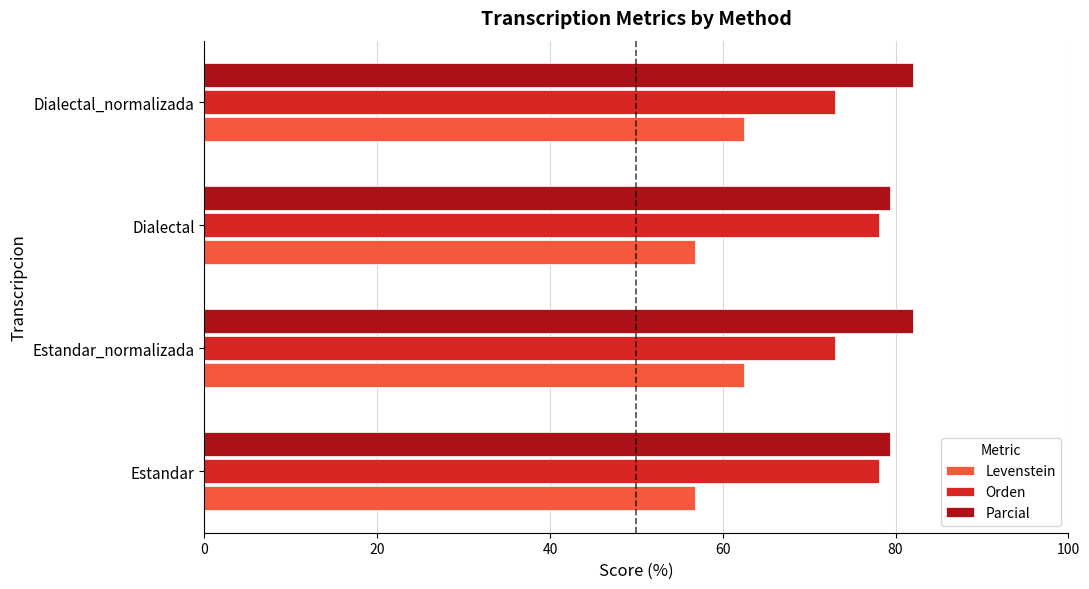

Is it true that Orden equals 73.0 at Estandar_normalizada?

True